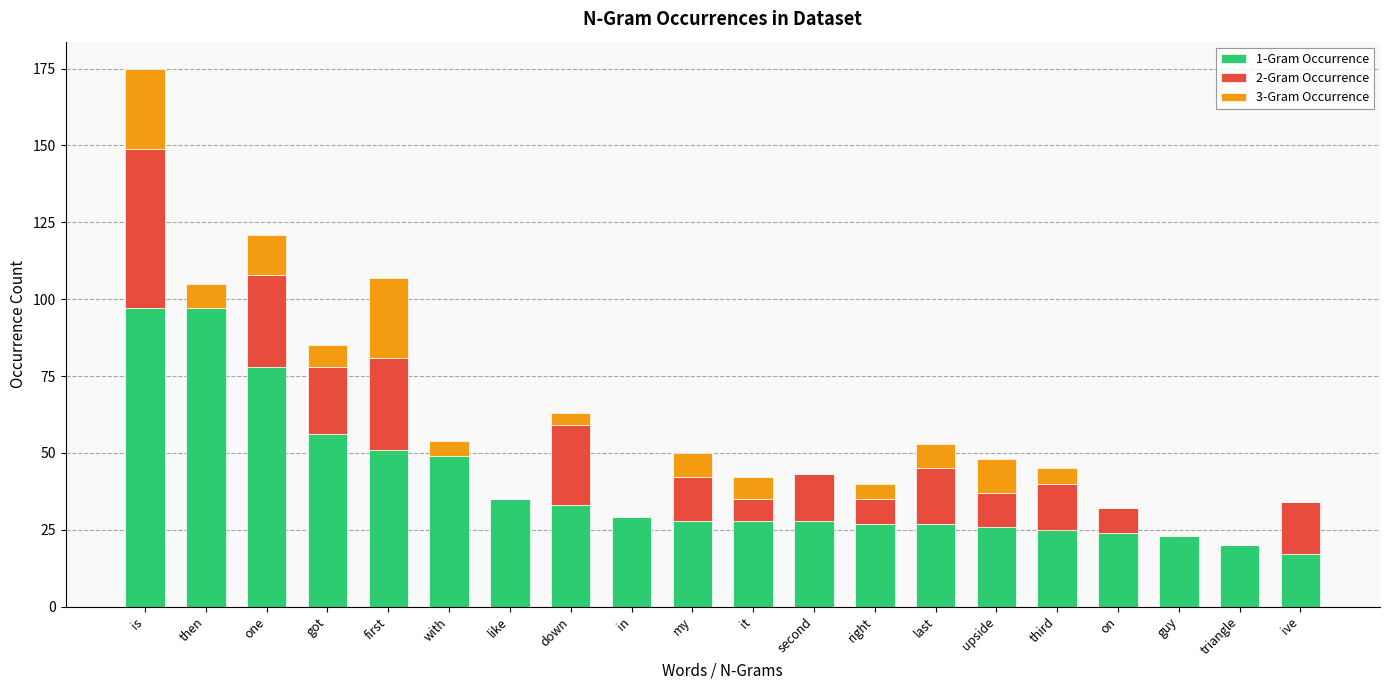

At which category is the sum across all series the highest?

is